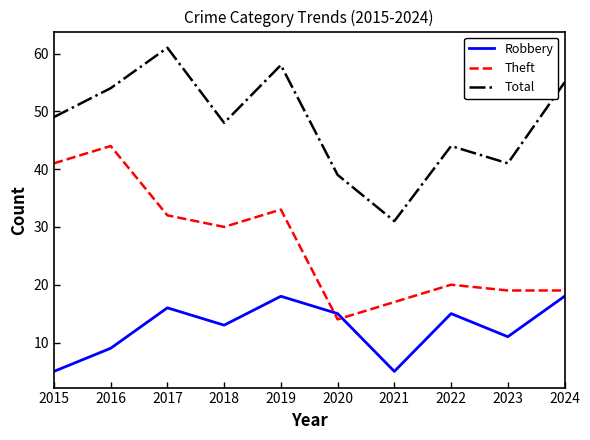

True or false: Total has a value of 55 at 2024.

True